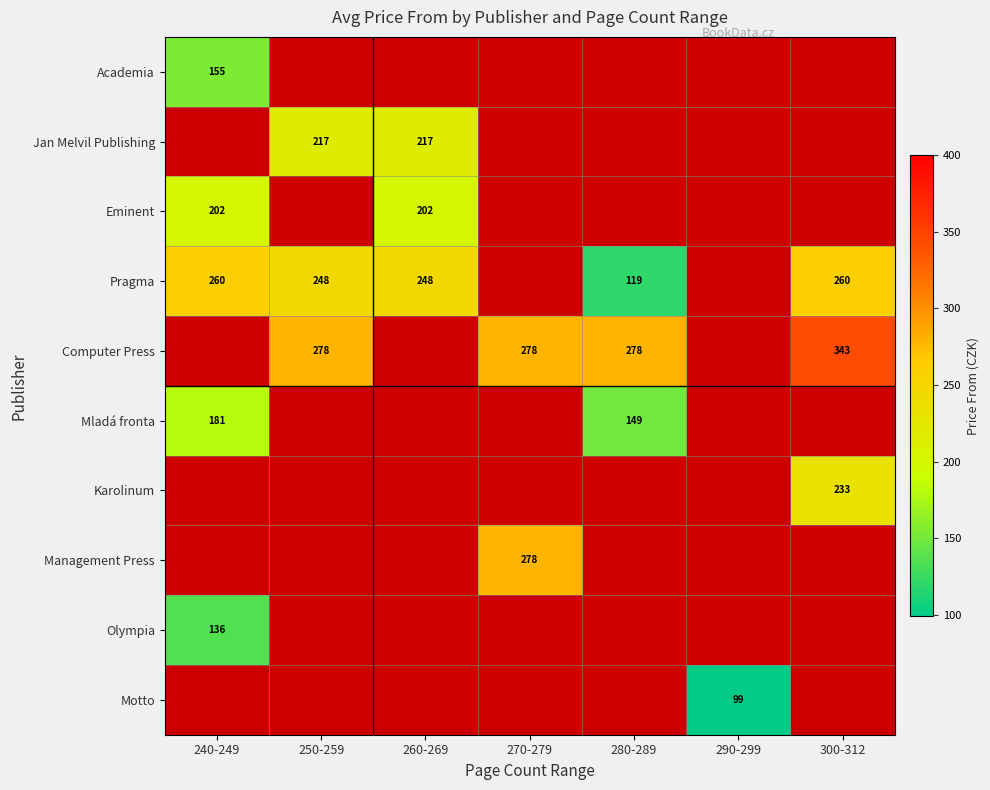

Is it true that Management Press equals 278 at 270-279?

True